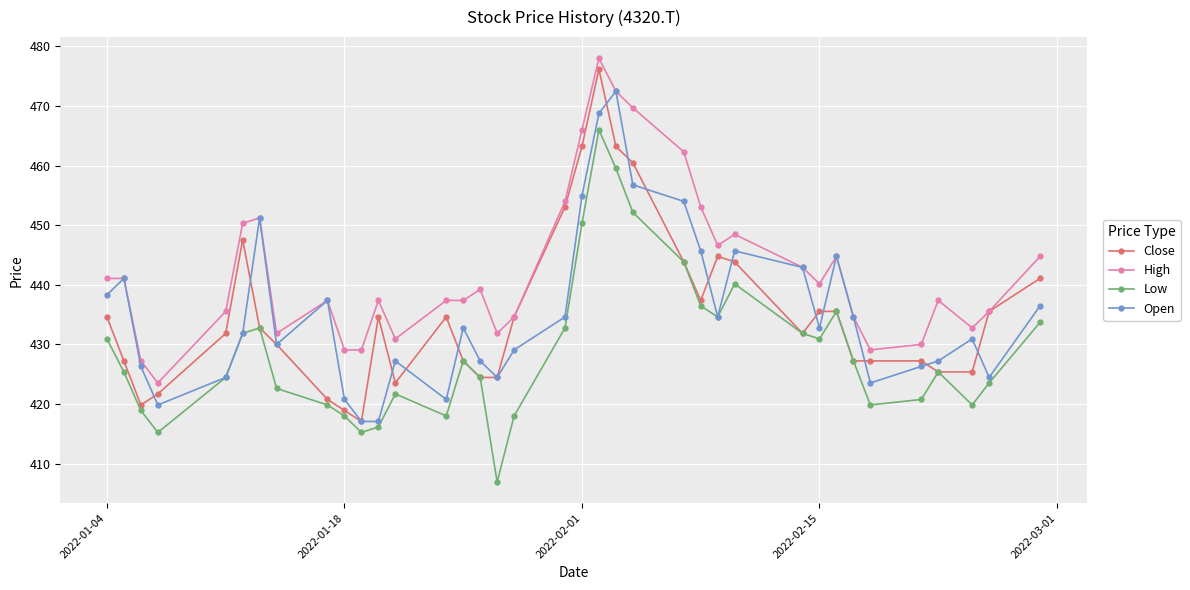

In Low, how many points are lower than both neighbors (excluding endpoints)?

8